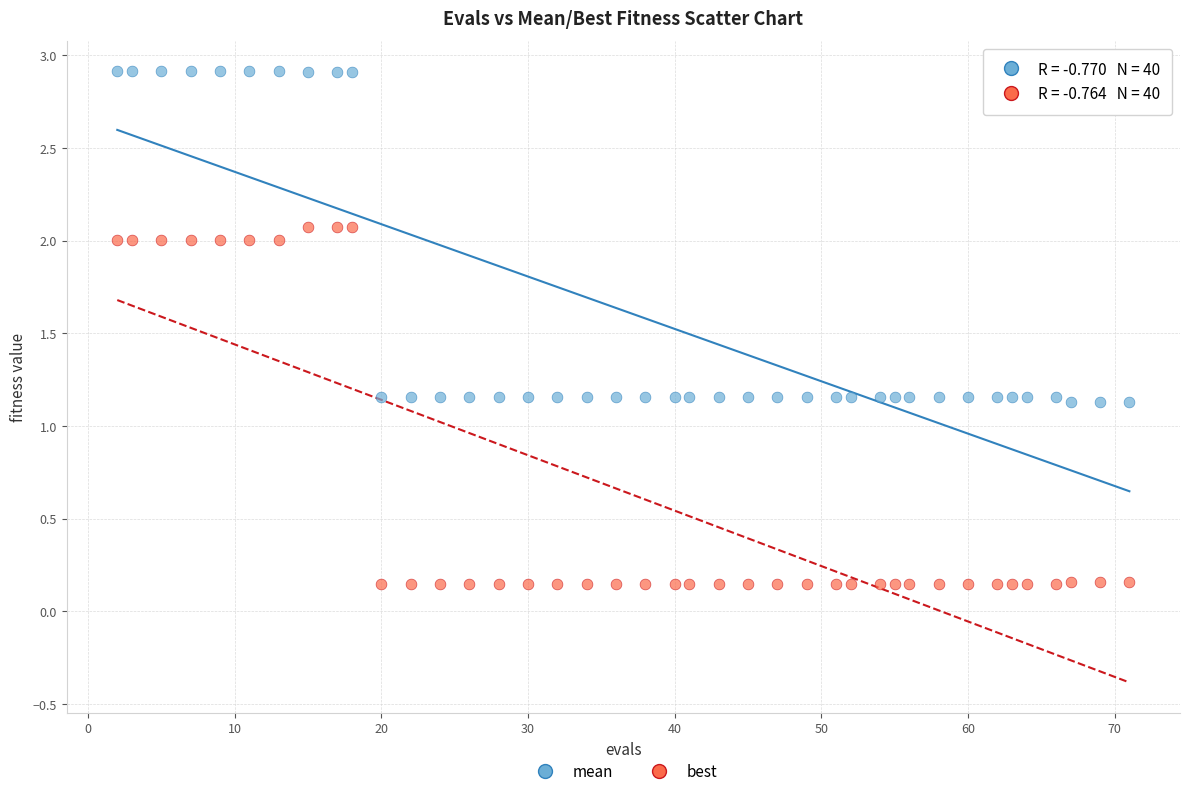

Which series has the largest Y range (max minus min)?

best